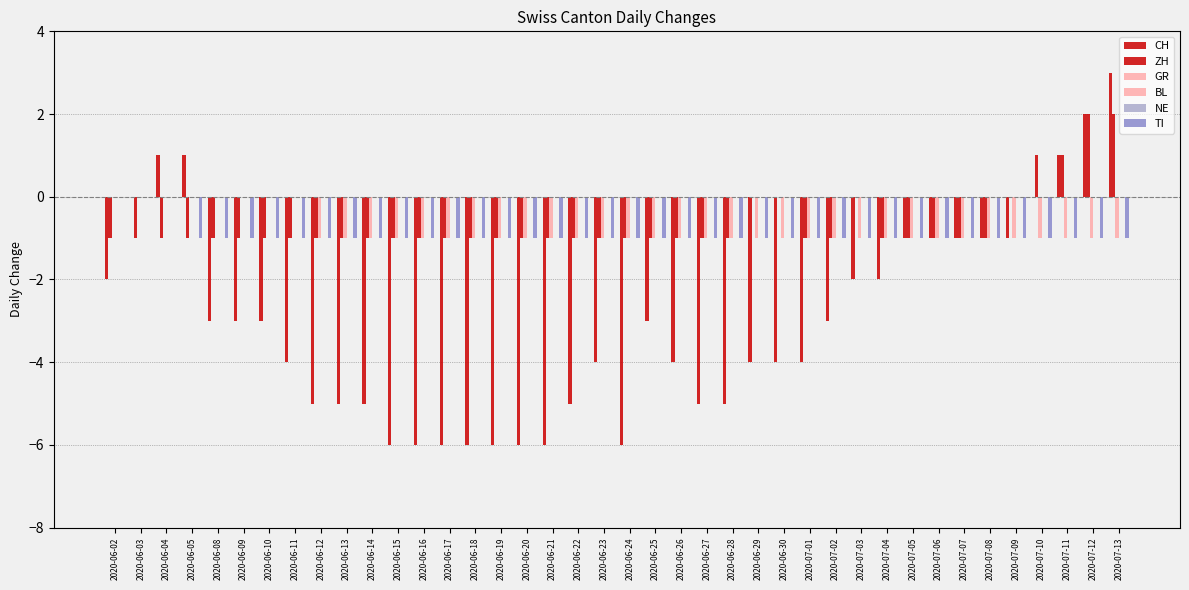

Which category has the highest value across all series?

2020-07-13